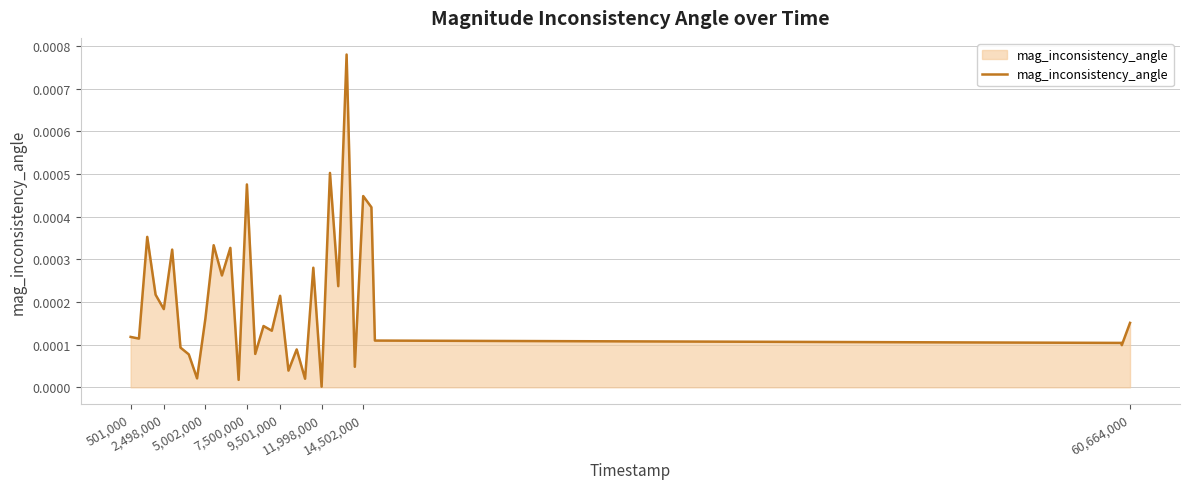

Does the chart display data point markers on the line(s)?

No